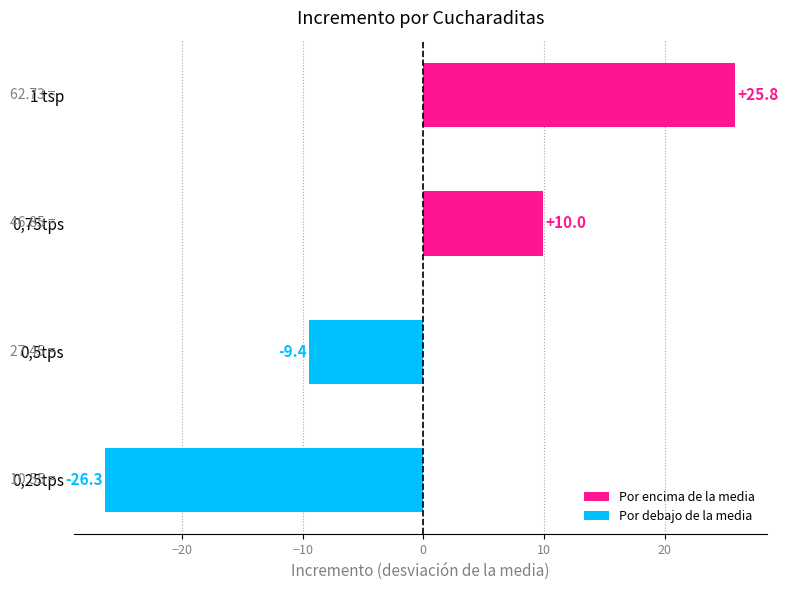

Rank the categories by value from highest to lowest.

1 tsp, 0,75tps, 0,5tps, 0,25tps